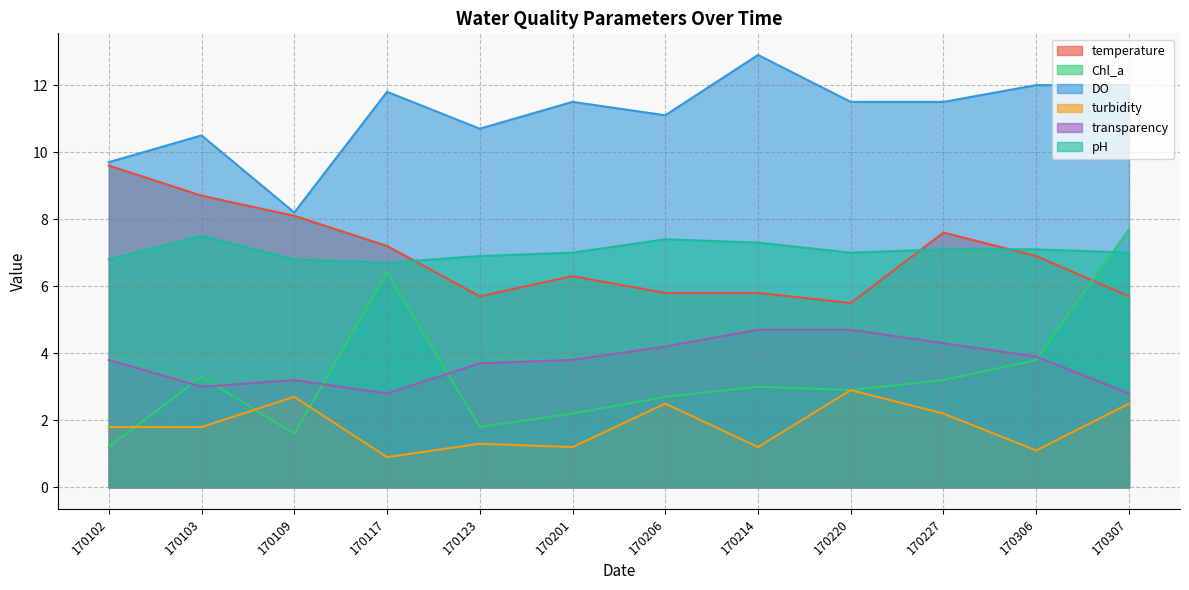

Which series has the widest spread of values?

Chl_a